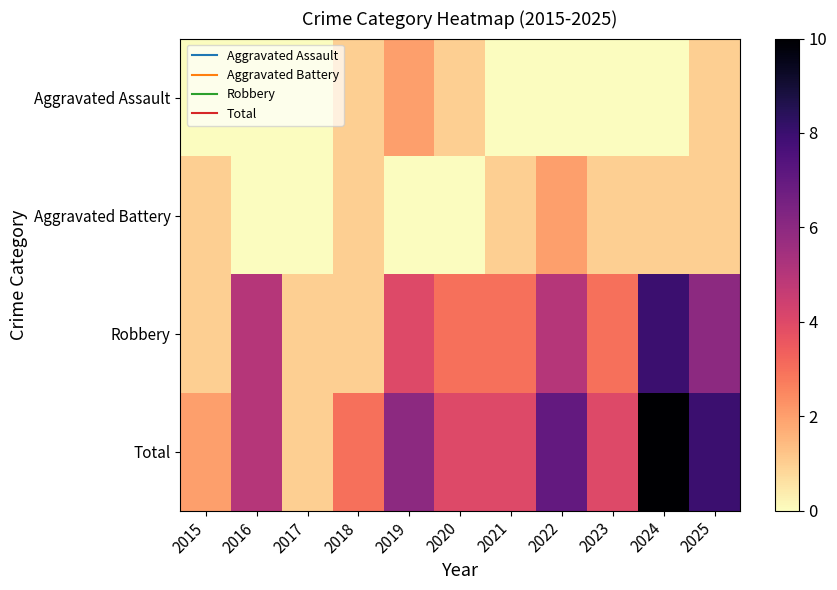

Which series has the largest total across all categories?

Total